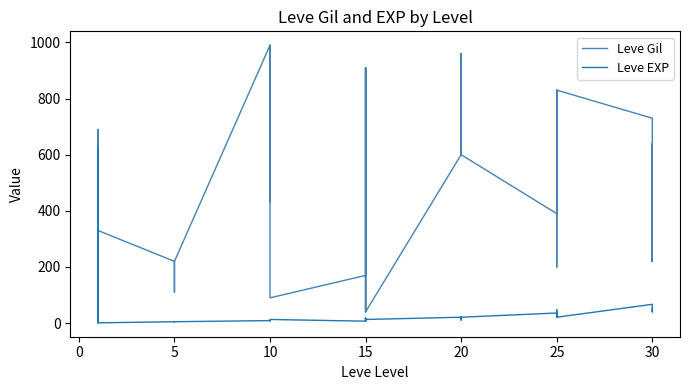

At how many categories does at least one series exceed 358?

23